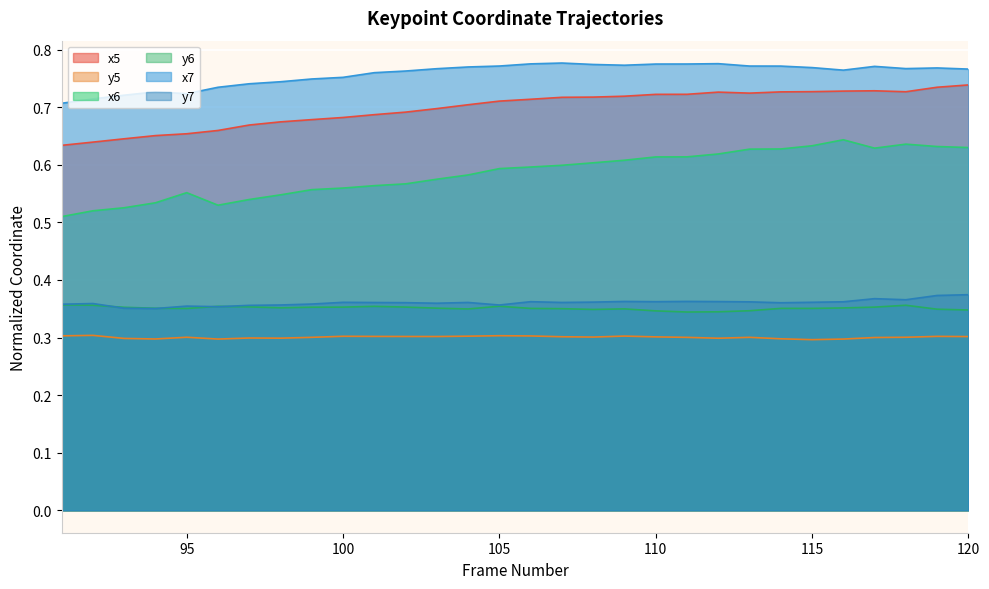

What is the spread (max minus min) of values at 116?

0.5